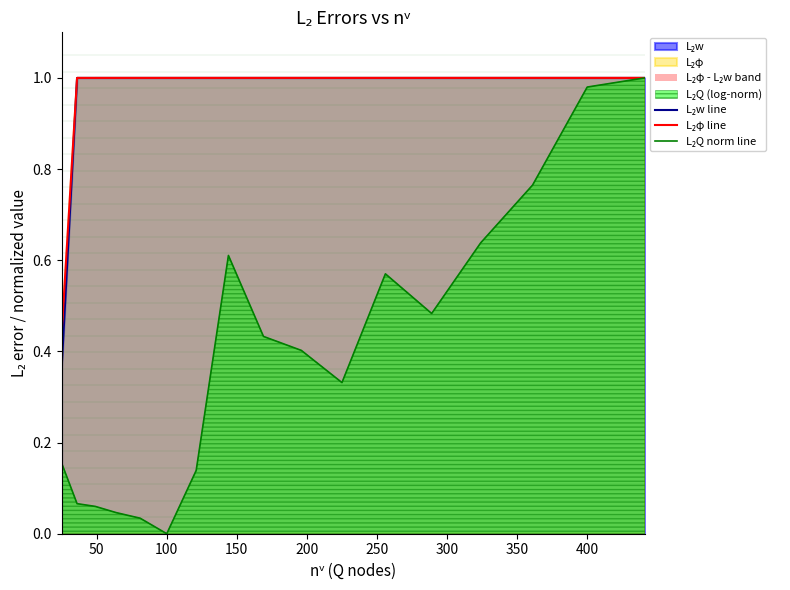

How many data points does each series have?

17